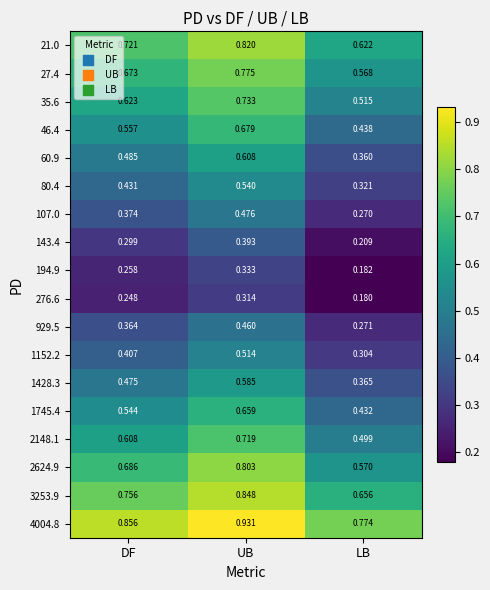

Where is 21.0 nearest to the value 0?

LB